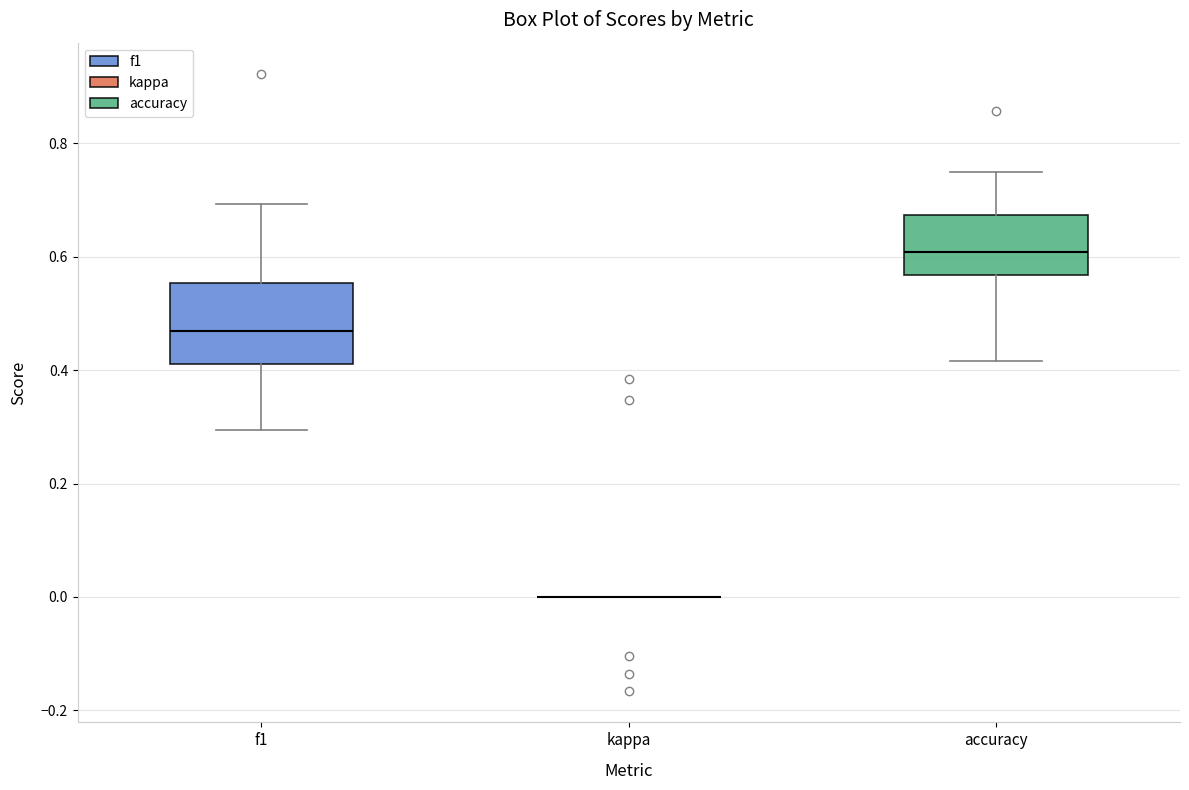

Where does the lower whisker of the box for f1 end on the y-axis? The values are not printed on the chart, so give them approximately, as read against the axis.

0.30